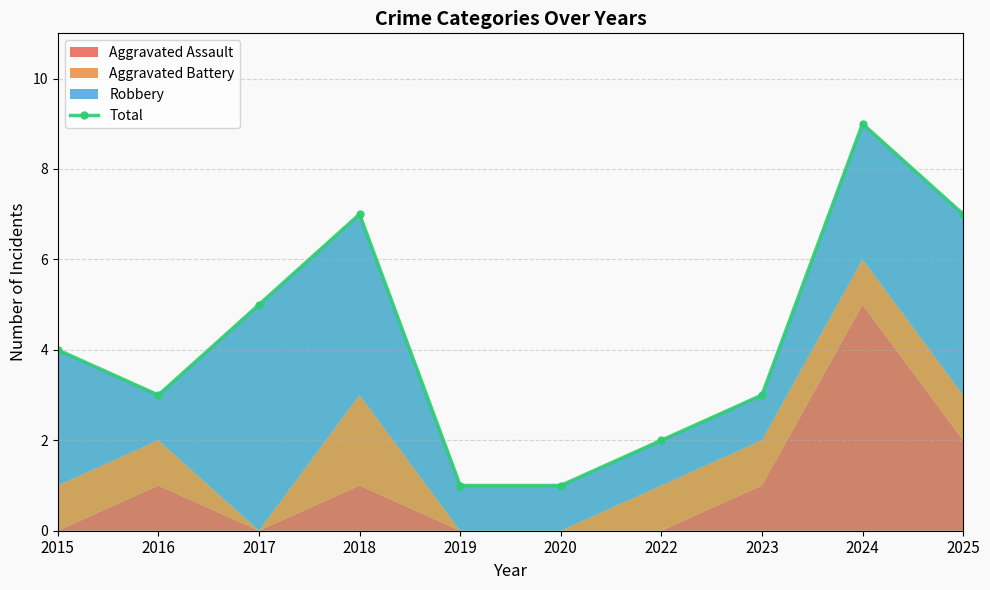

Approximately how many times larger is the value at 2024 compared to 2020?

9.0